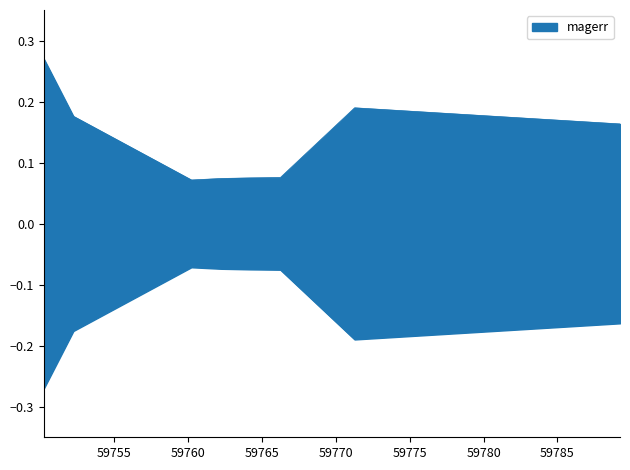

How many lines are shown in the chart?

1